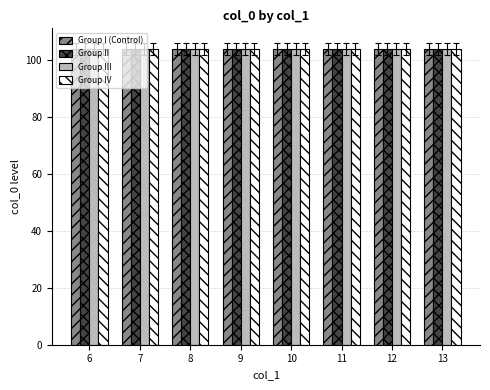

Which series has the widest spread of values?

Group III